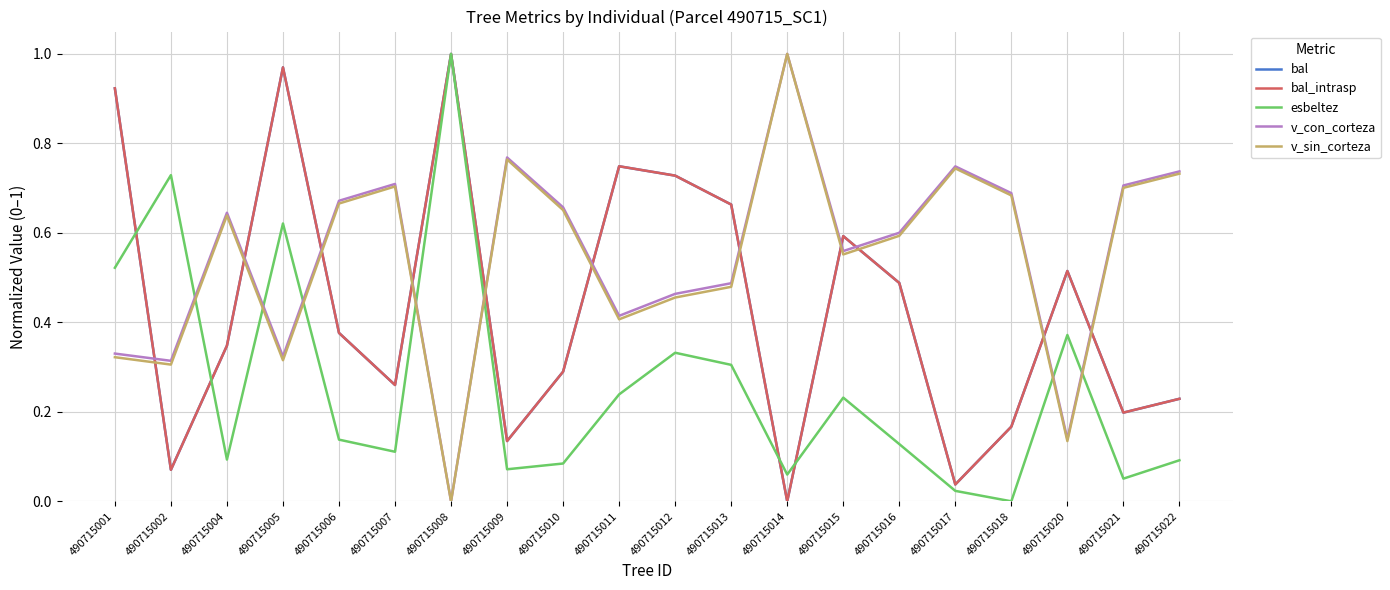

The value of v_con_corteza at 490715016 is 0.6. True or false?

True